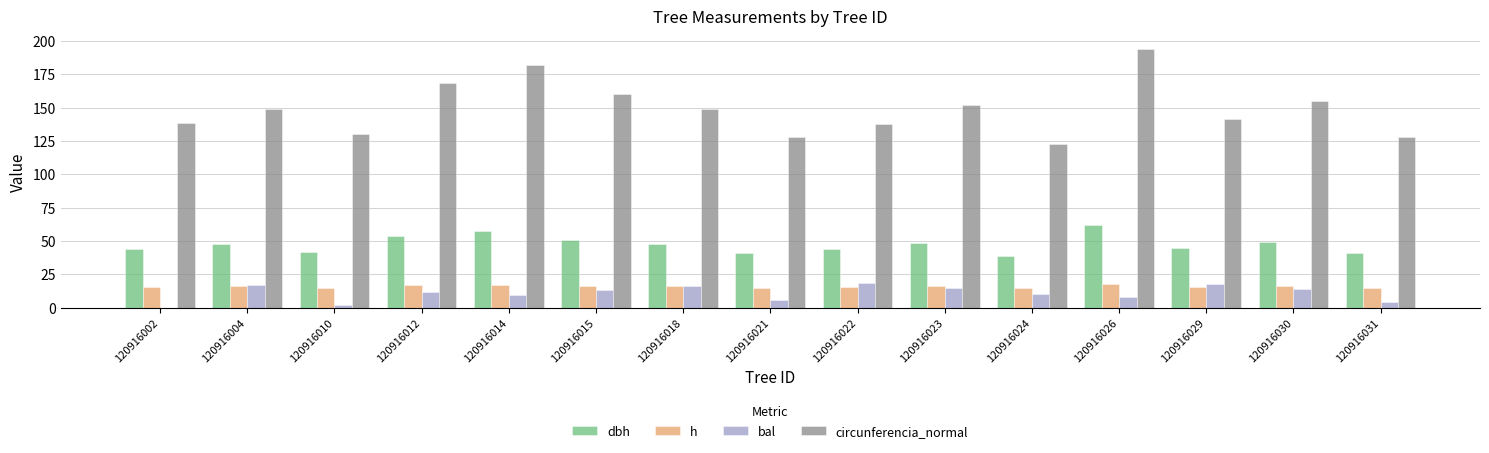

Is the value of circunferencia_normal at 120916030 greater than the value of dbh at 120916014?

Yes